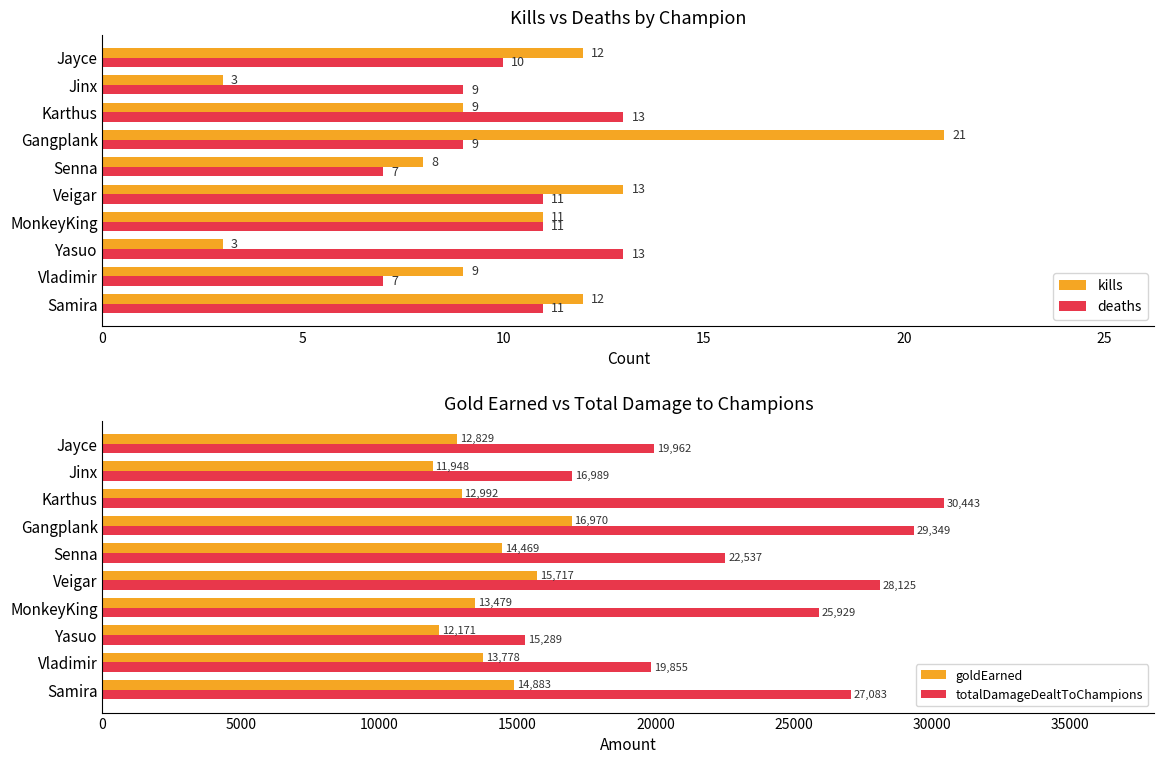

What is the value of the deaths bar at the 3rd from the left?

13